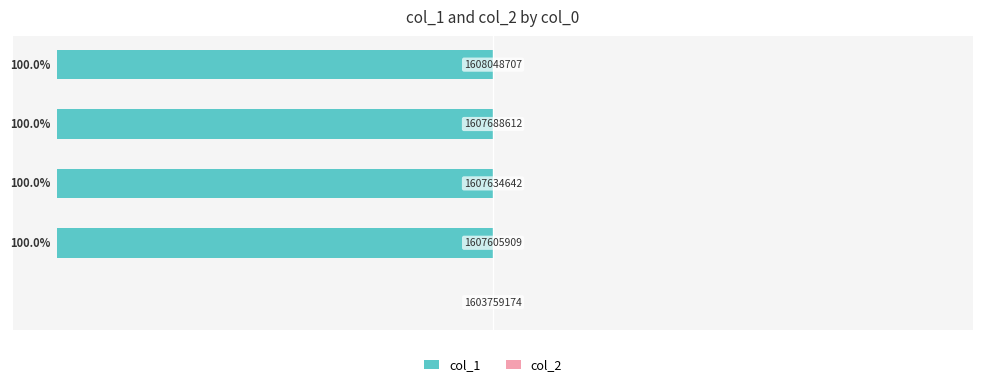

Are the bars grouped side by side (vs. stacked)?

No